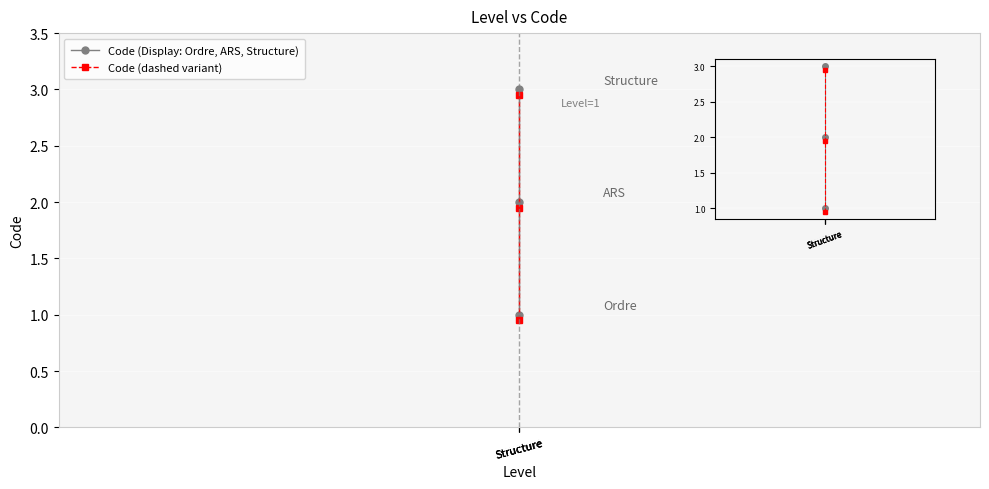

Which category has the highest value across all series?

Structure